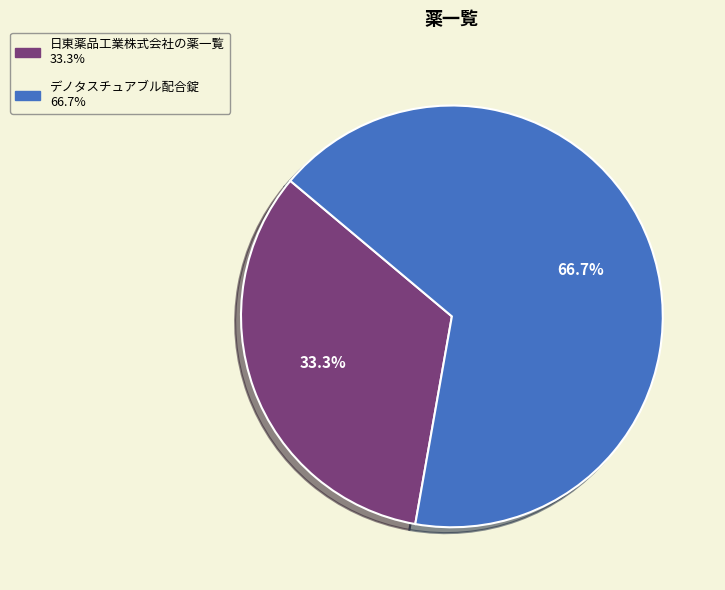

Which slice is the largest?

デノタスチュアブル配合錠